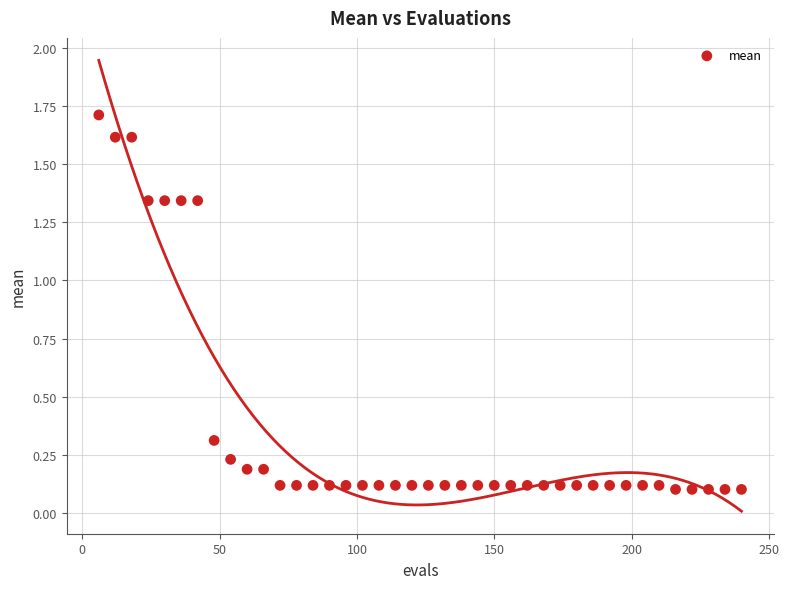

What is the range of X values (max minus min)?

234.0